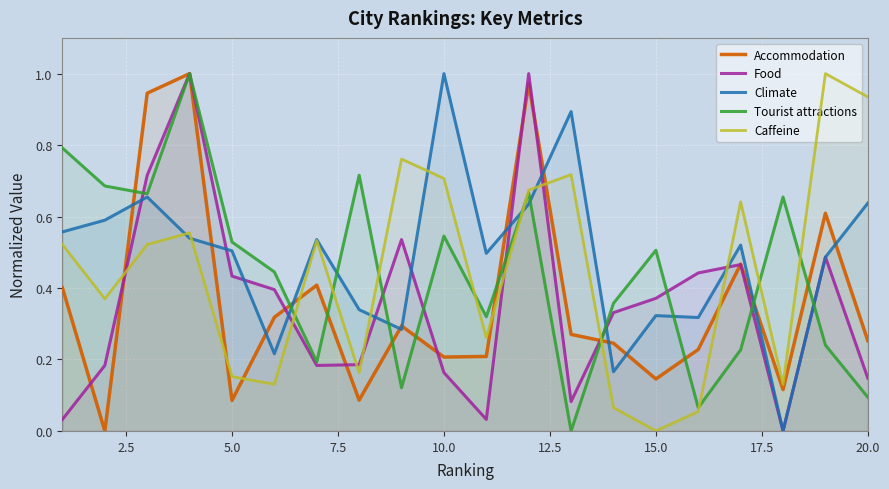

How many intersections are there between Food and Caffeine?

8